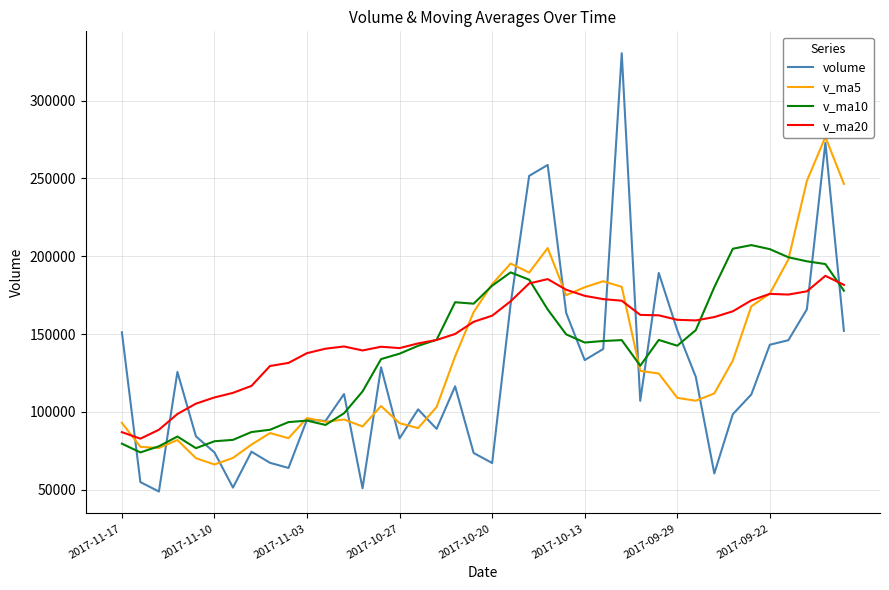

Is the value of v_ma10 at 24 greater than the value of v_ma20 at 16?

Yes